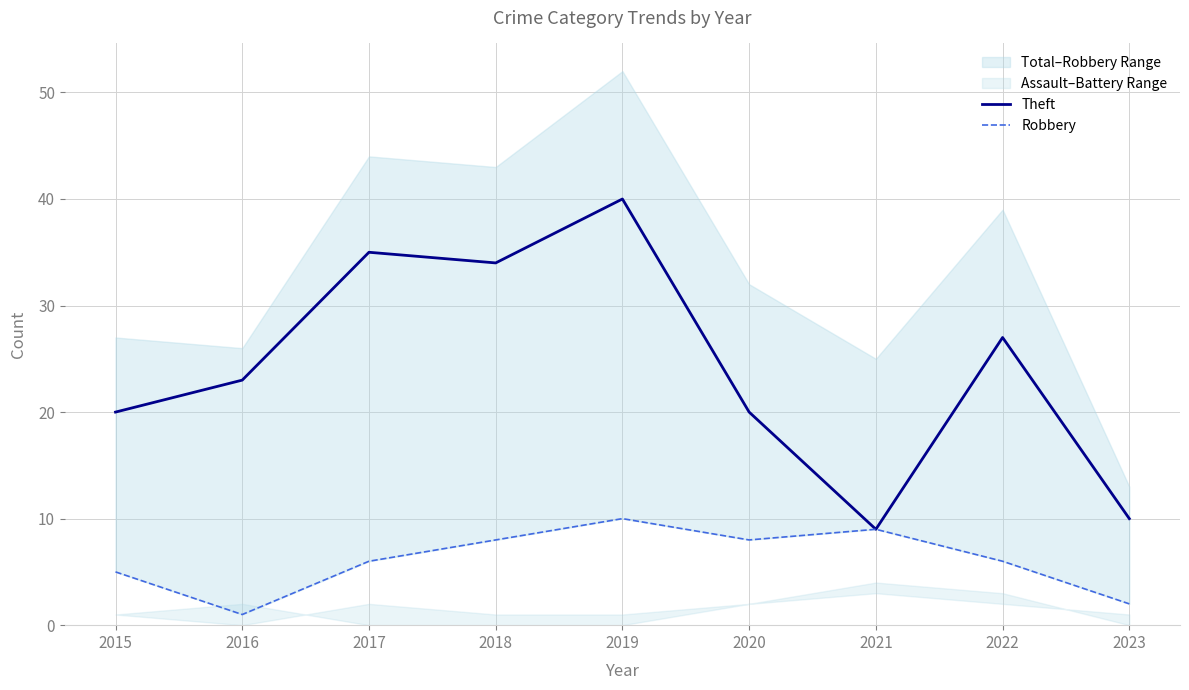

What is the difference between the highest and lowest values at 2022?

21